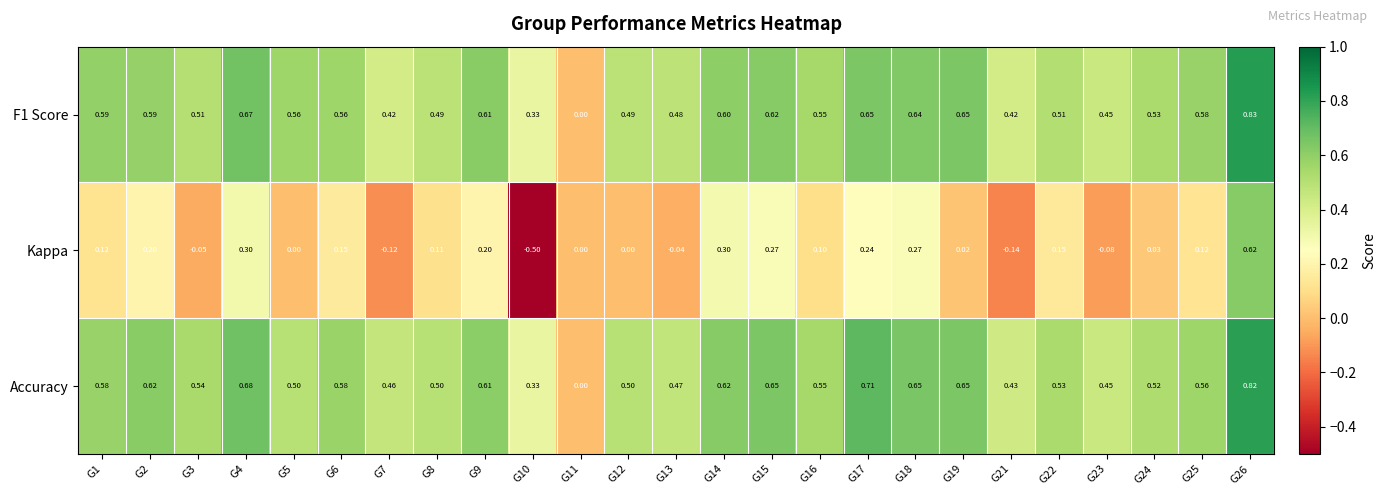

Is the value of F1 Score at G22 greater than the value of Accuracy at G19?

No